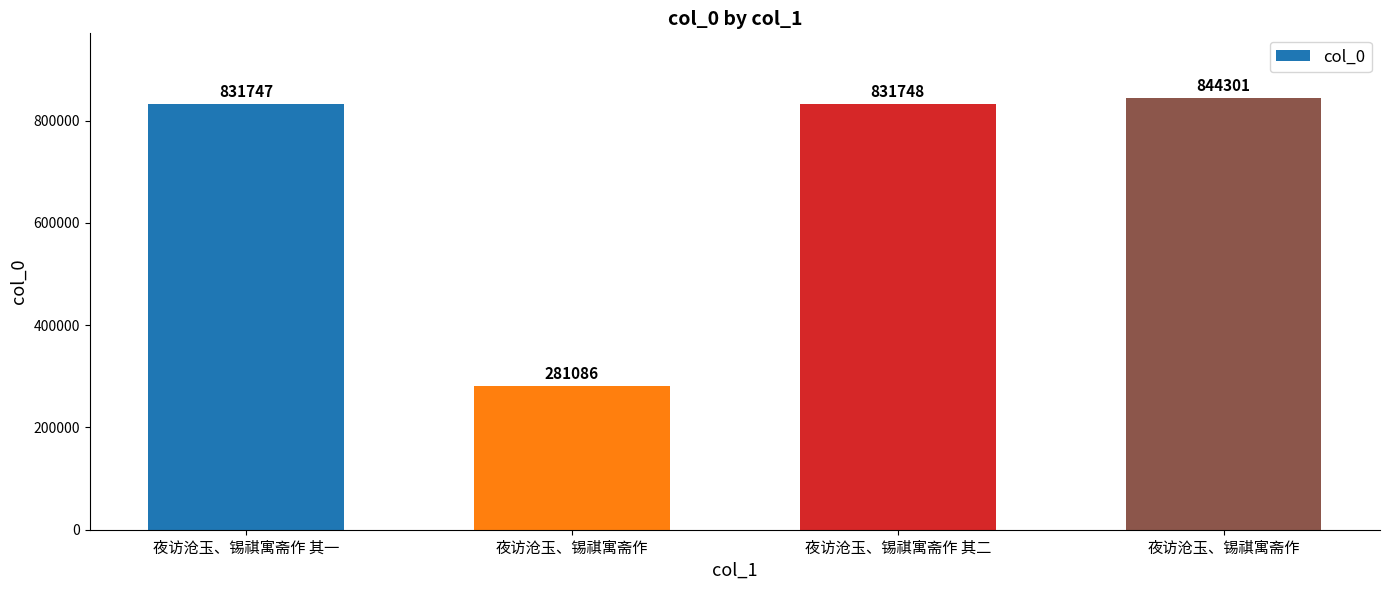

At which label does the data first exceed 831748?

夜访沧玉、锡祺寓斋作